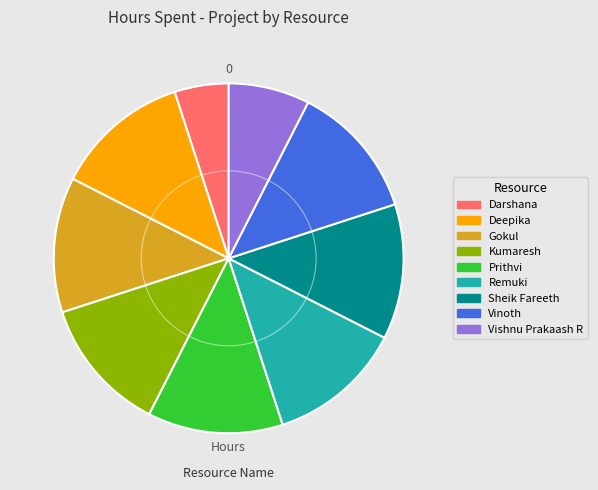

Is it true that Kumaresh is 12% of the pie?

True